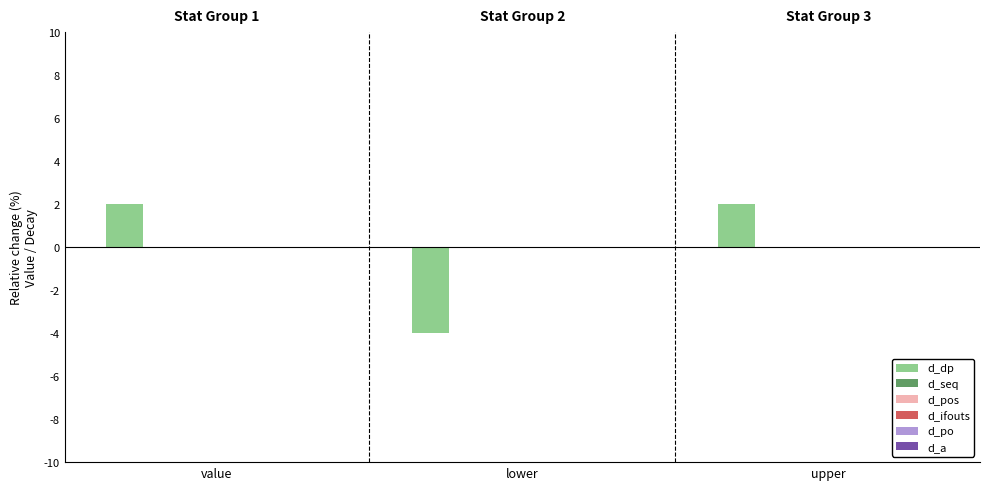

Count the number of values greater than 1.

2